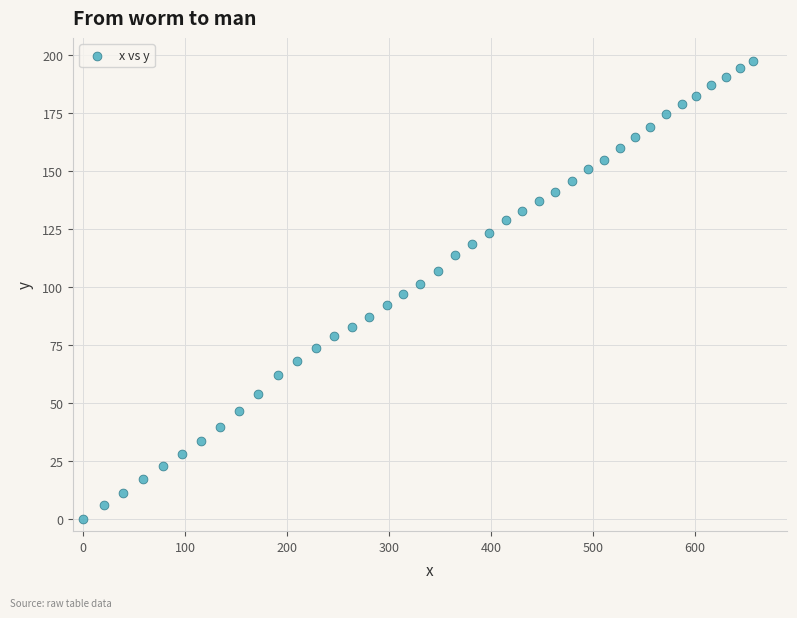

What is the range of X values (max minus min)?

657.1